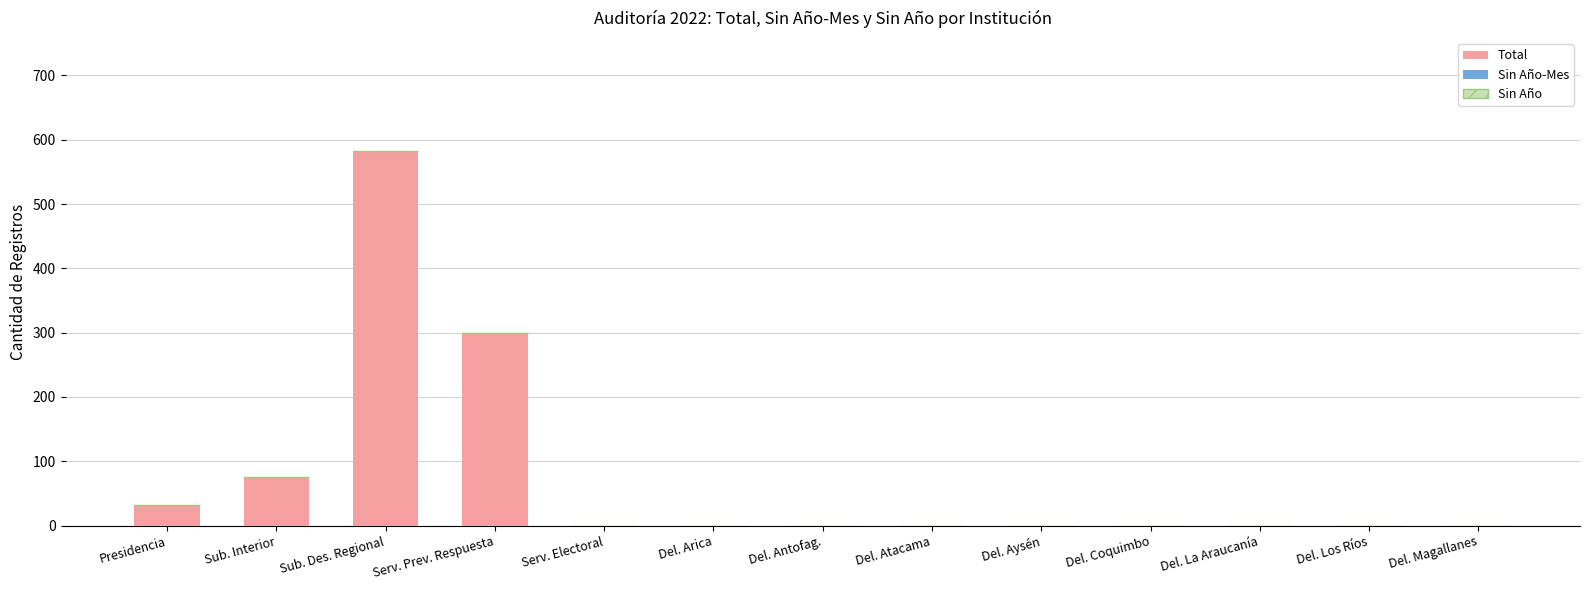

How many categories are shown in the chart?

13